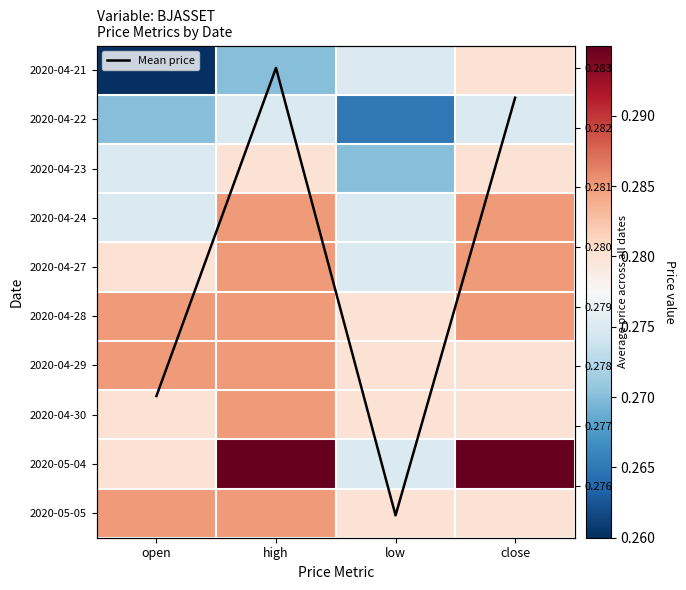

List the series in order of their peak value, highest first.

2020-05-04, 2020-04-24, 2020-04-27, 2020-04-28, 2020-04-29, 2020-04-30, 2020-05-05, Mean price, 2020-04-21, 2020-04-23, 2020-04-22